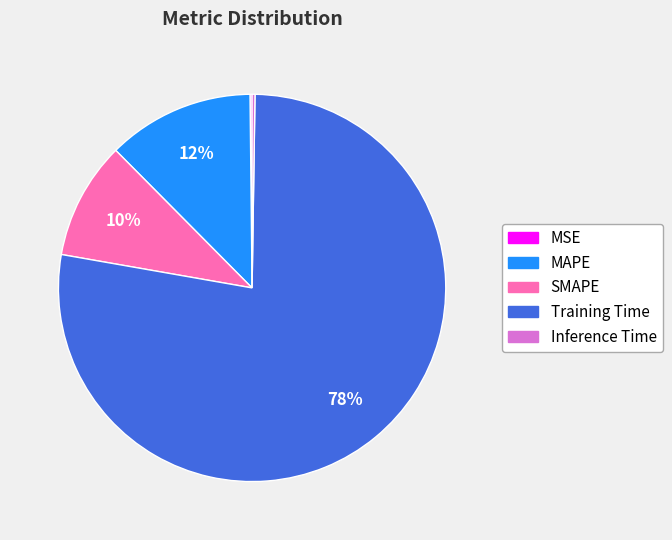

Does MAPE account for over 50% of the chart?

No